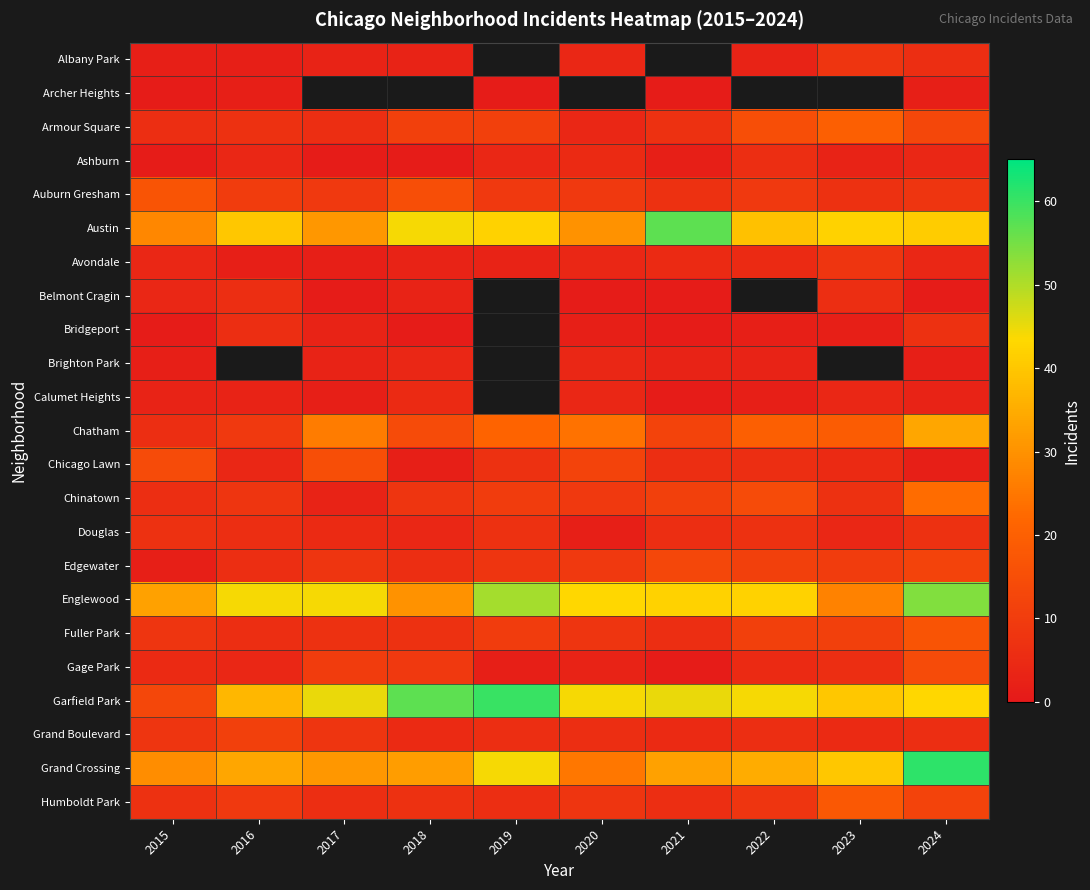

At which label does Grand Boulevard first exceed 6?

2015